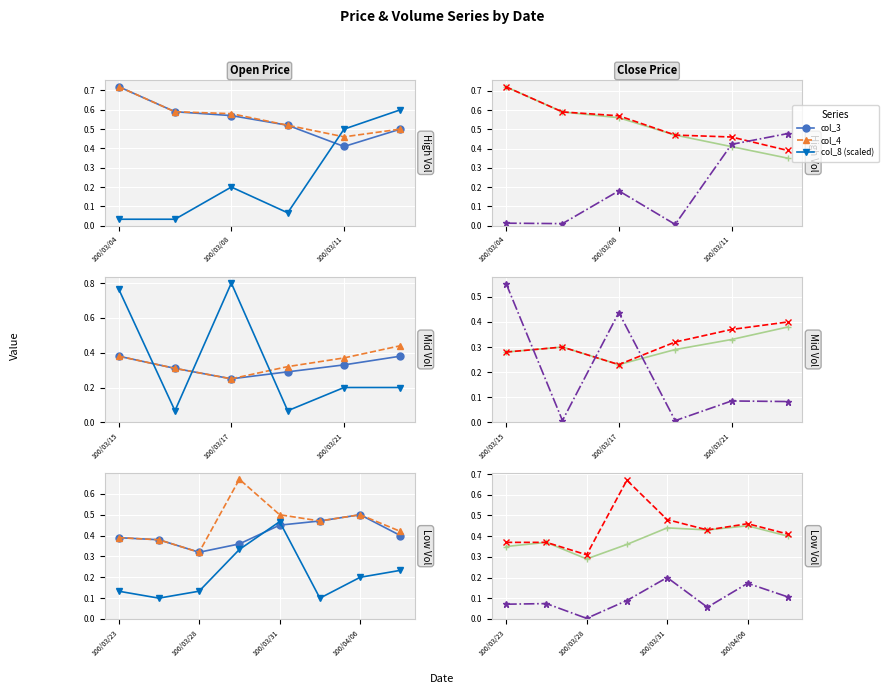

True or false: col_4 and col_5 intersect in this chart.

False